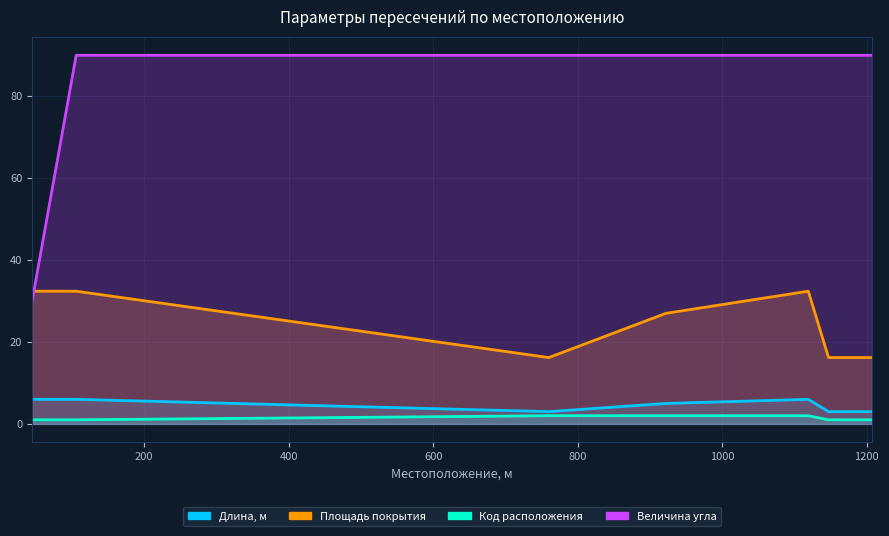

Count the number of data series in this chart.

4